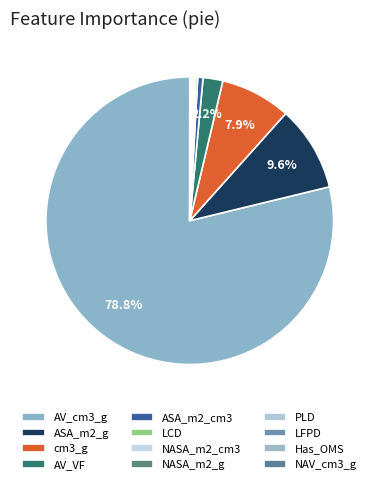

The AV_VF slice represents 2% of the pie. True or false?

True